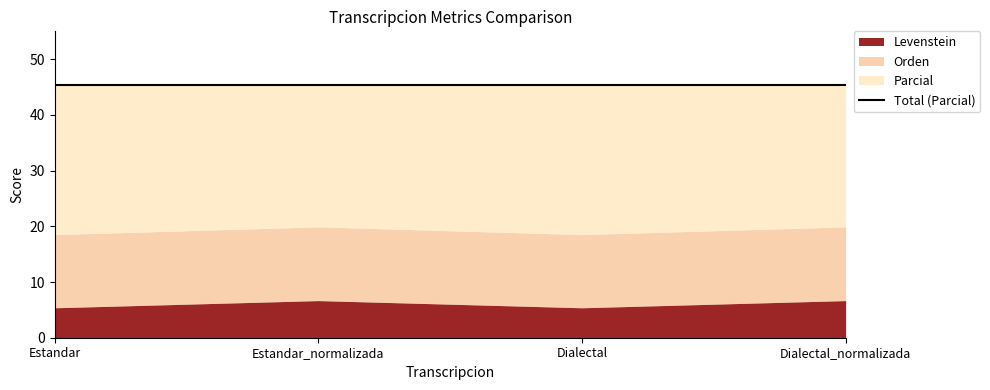

How many interior local valleys does the Orden series have?

1